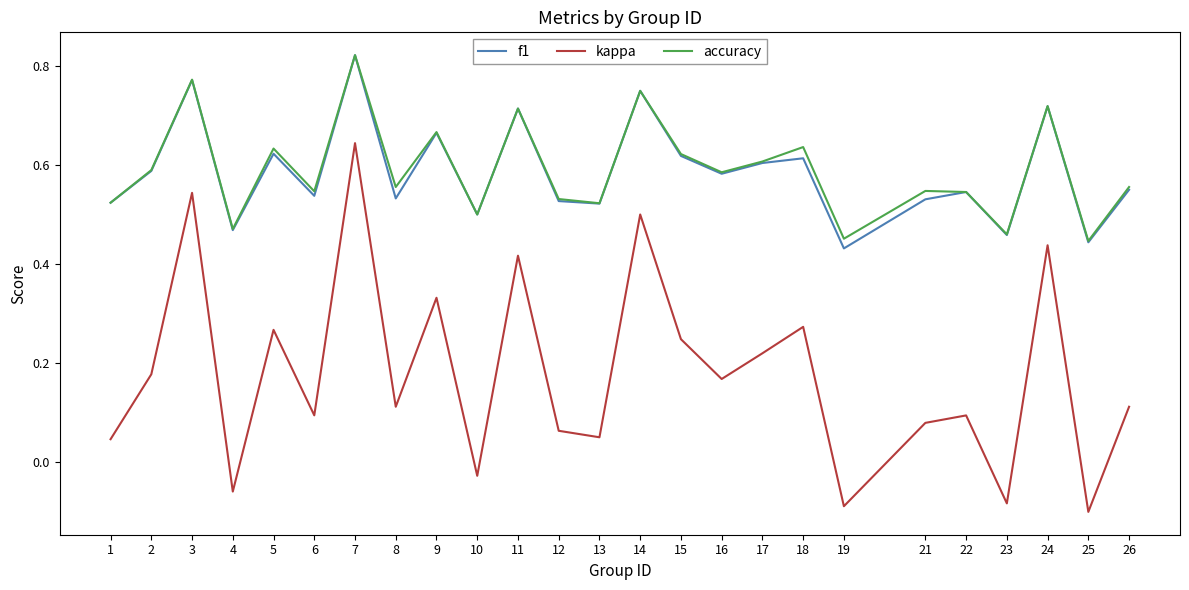

The value of f1 at 14 is 1.1. True or false?

False